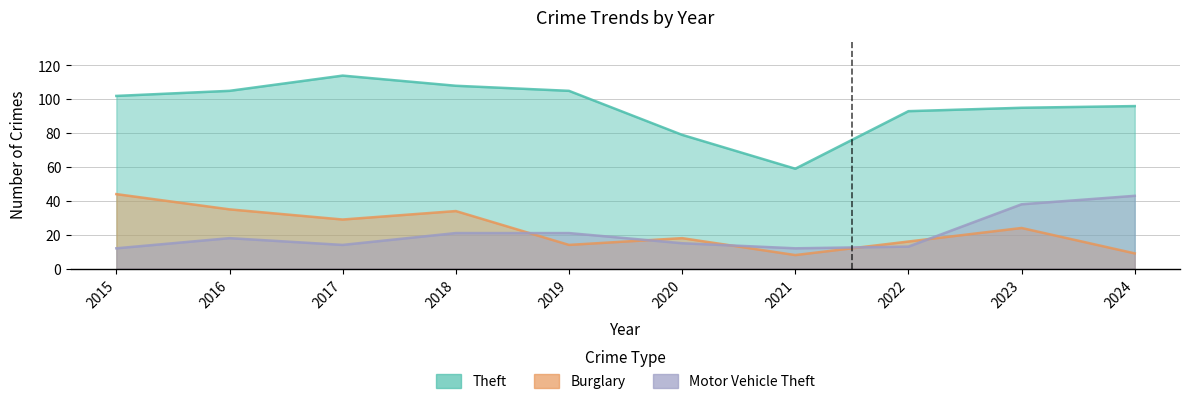

What is the value of the Burglary point at the 2nd from the left?

35